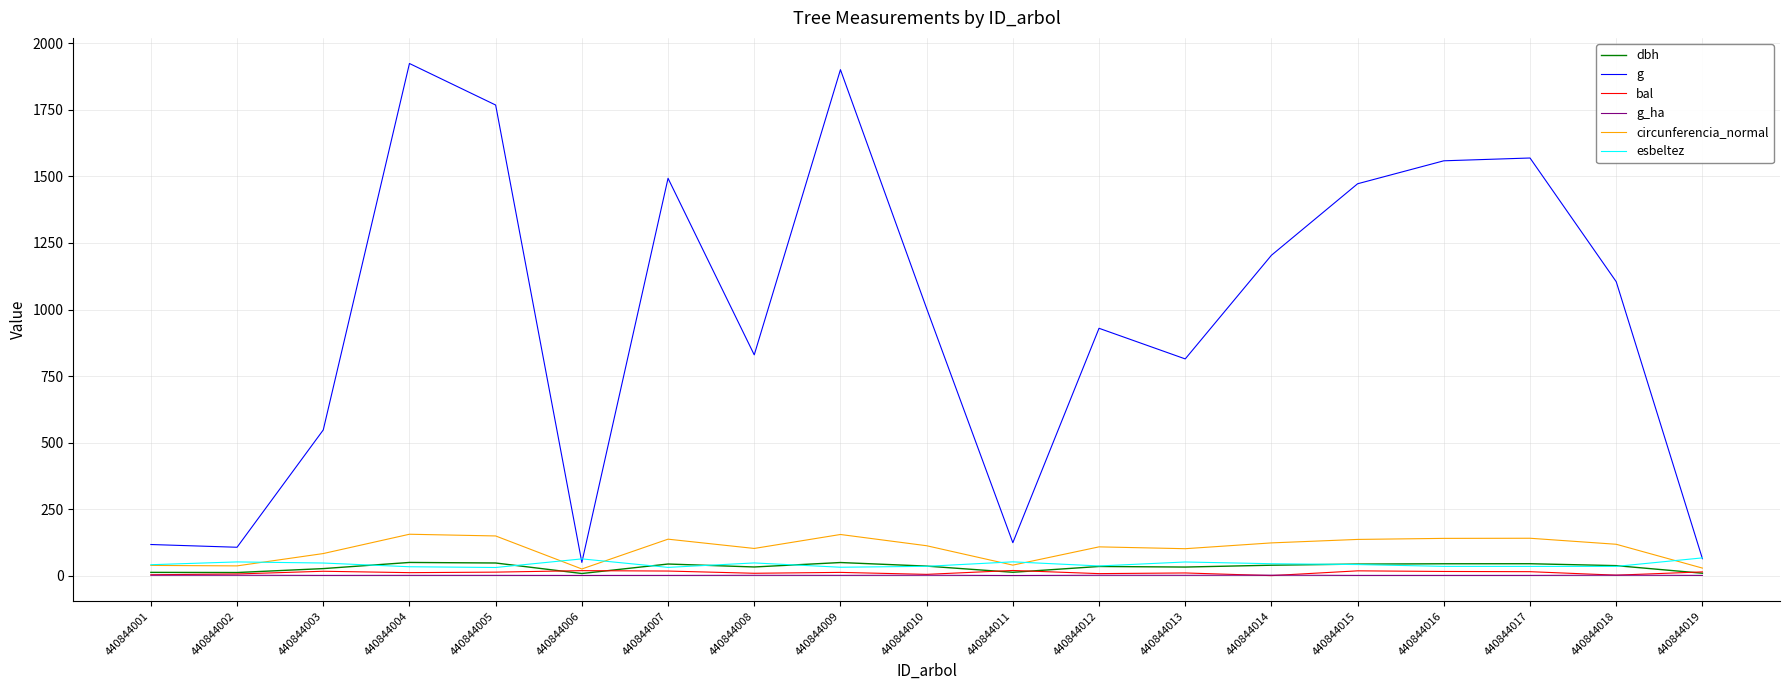

Which series has the largest range (max minus min)?

g